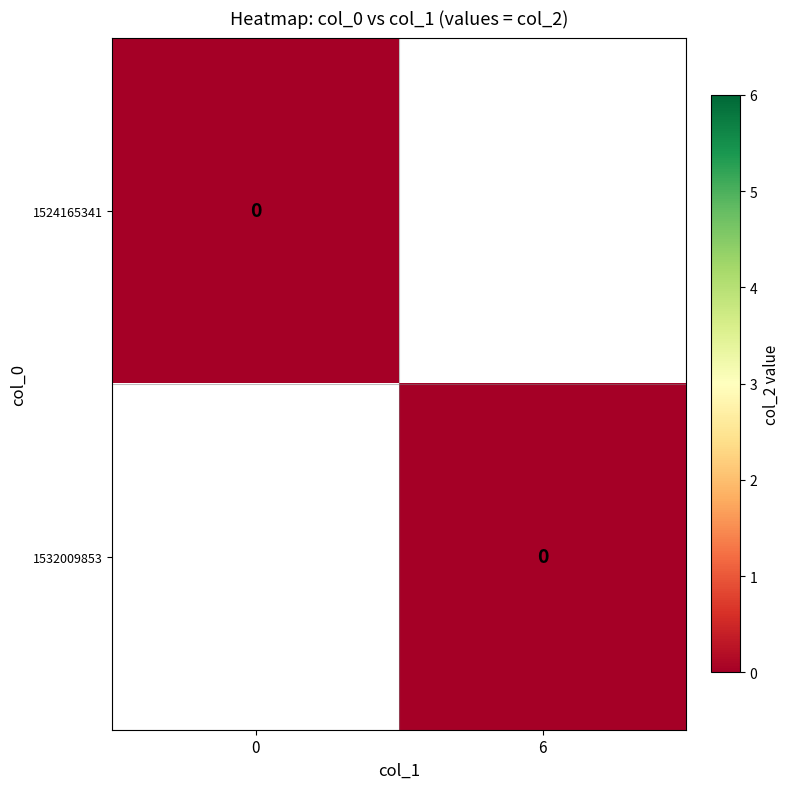

The 1532009853 series shows -2 at 1. True or false?

False